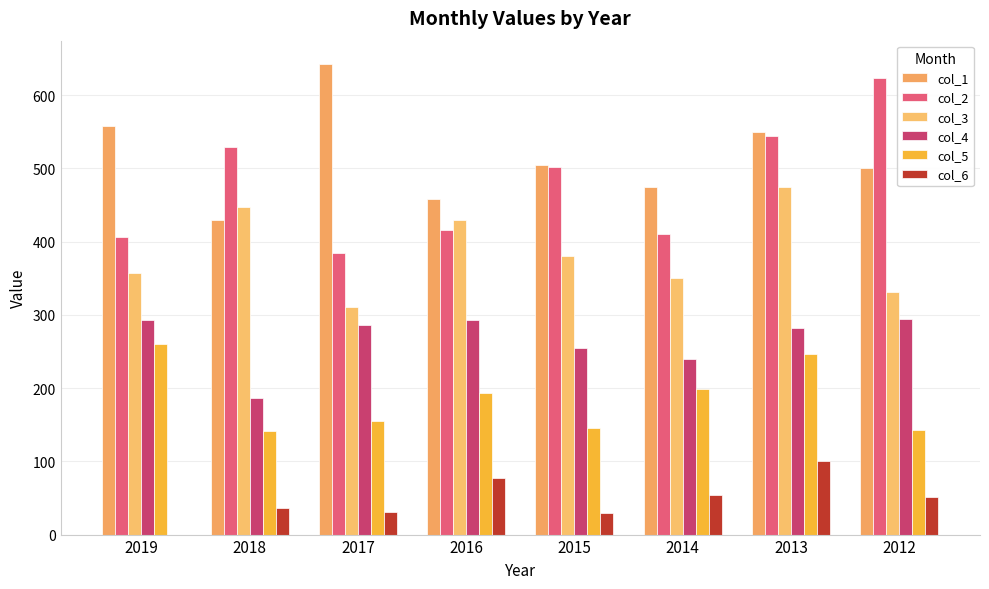

The col_2 series shows 410.7 at 2014. True or false?

True